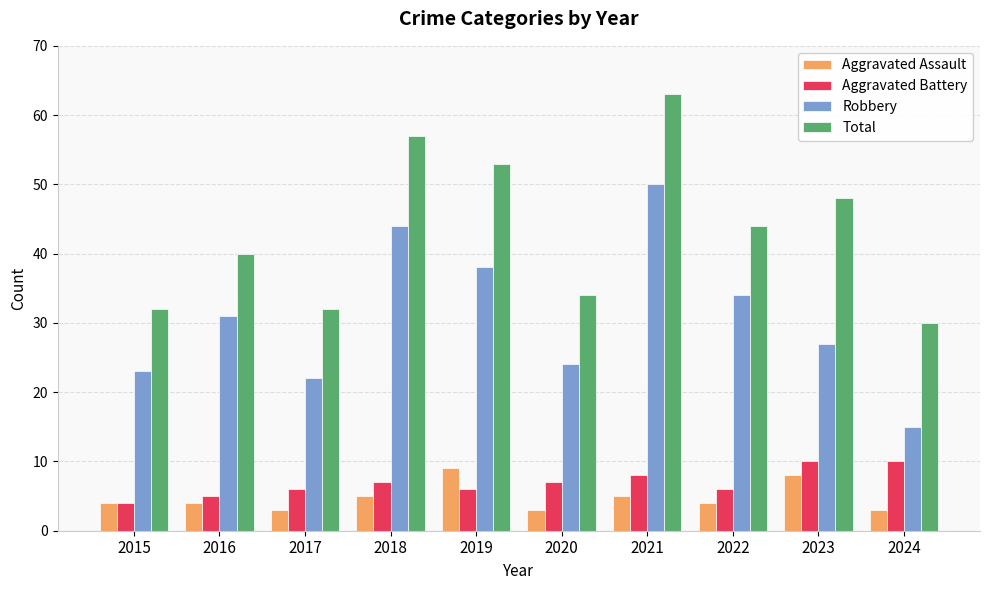

What is the total value across all series at 2024?

58